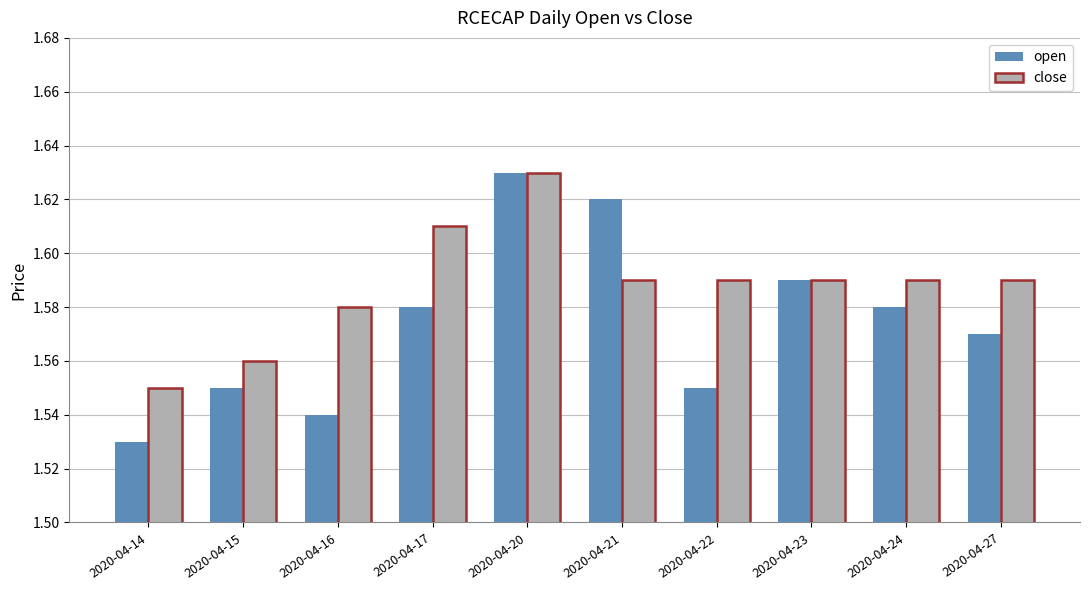

At which label is open closest to 1?

2020-04-14